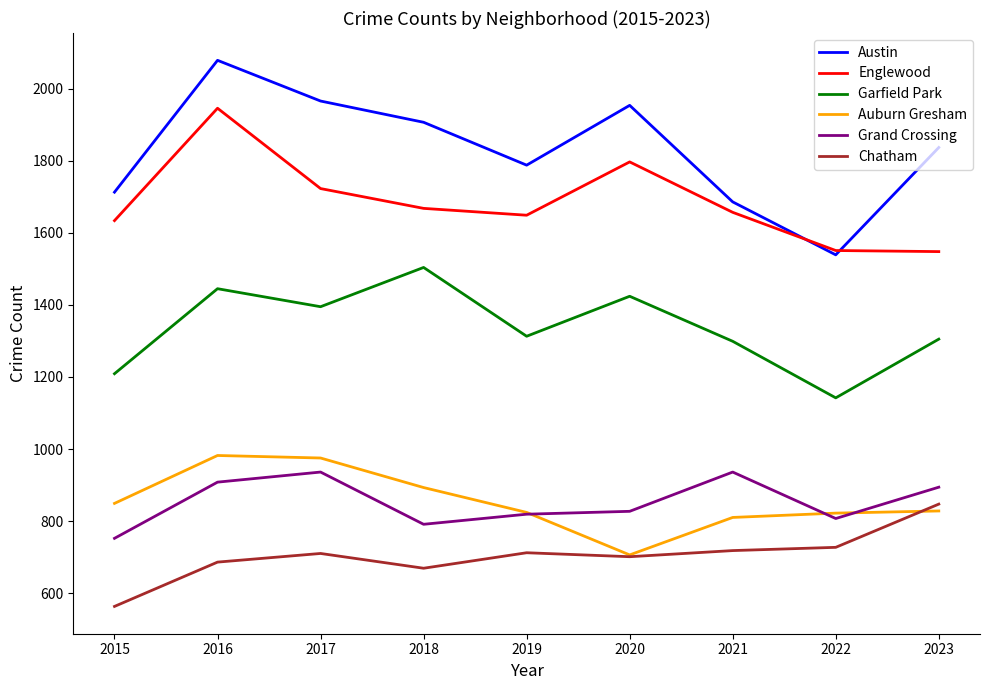

At which category is the sum across all series the highest?

2016